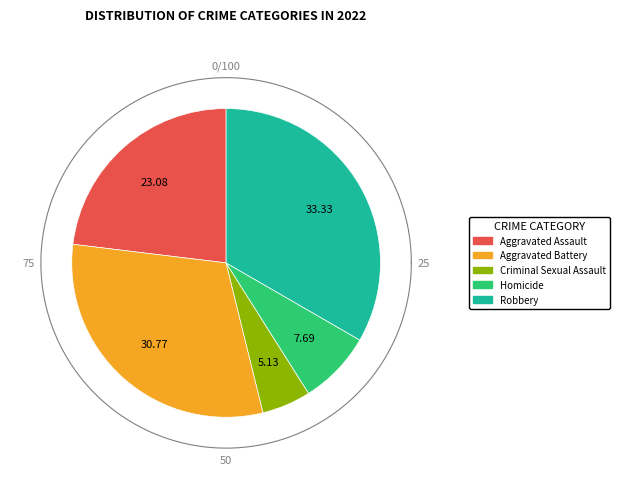

How many slices are in this pie chart?

5